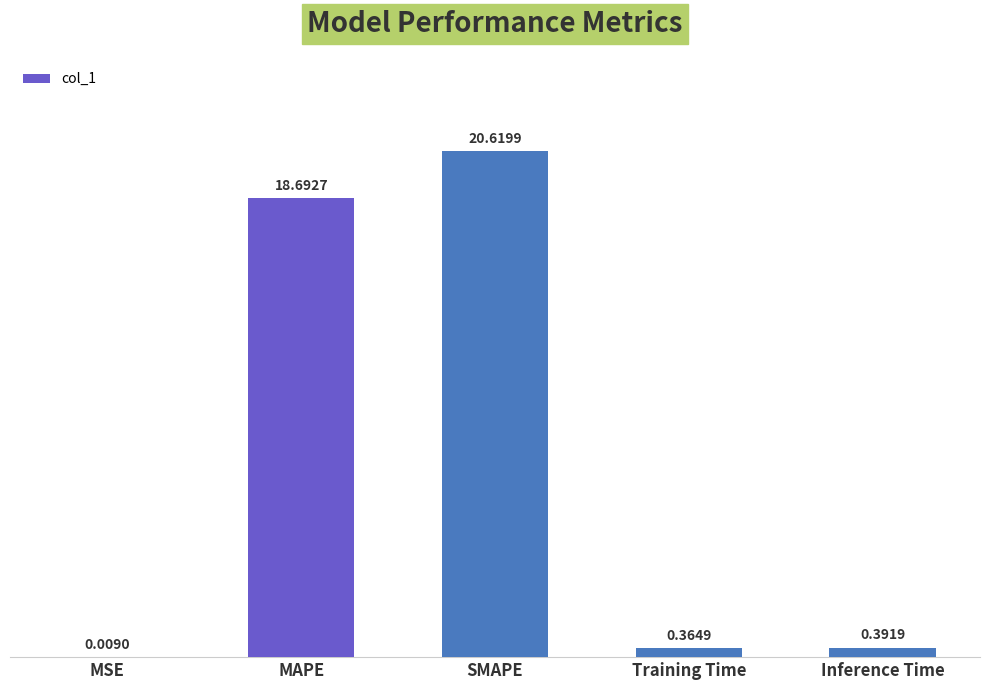

What is the sum of the values at MAPE and Training Time?

19.1